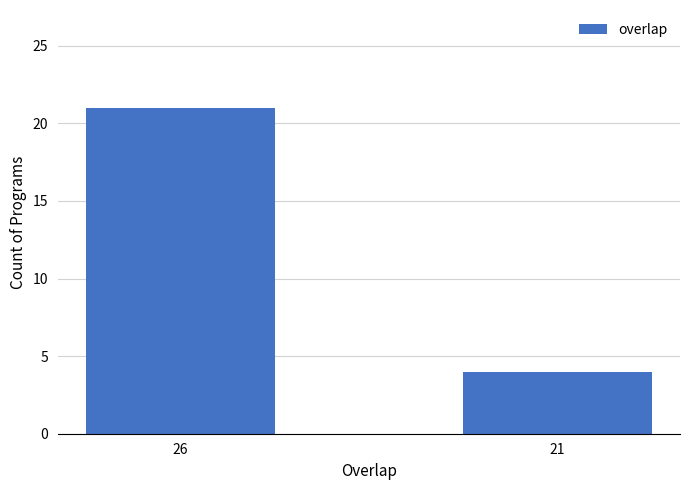

What is the sum of the values at 21 and 26?

25